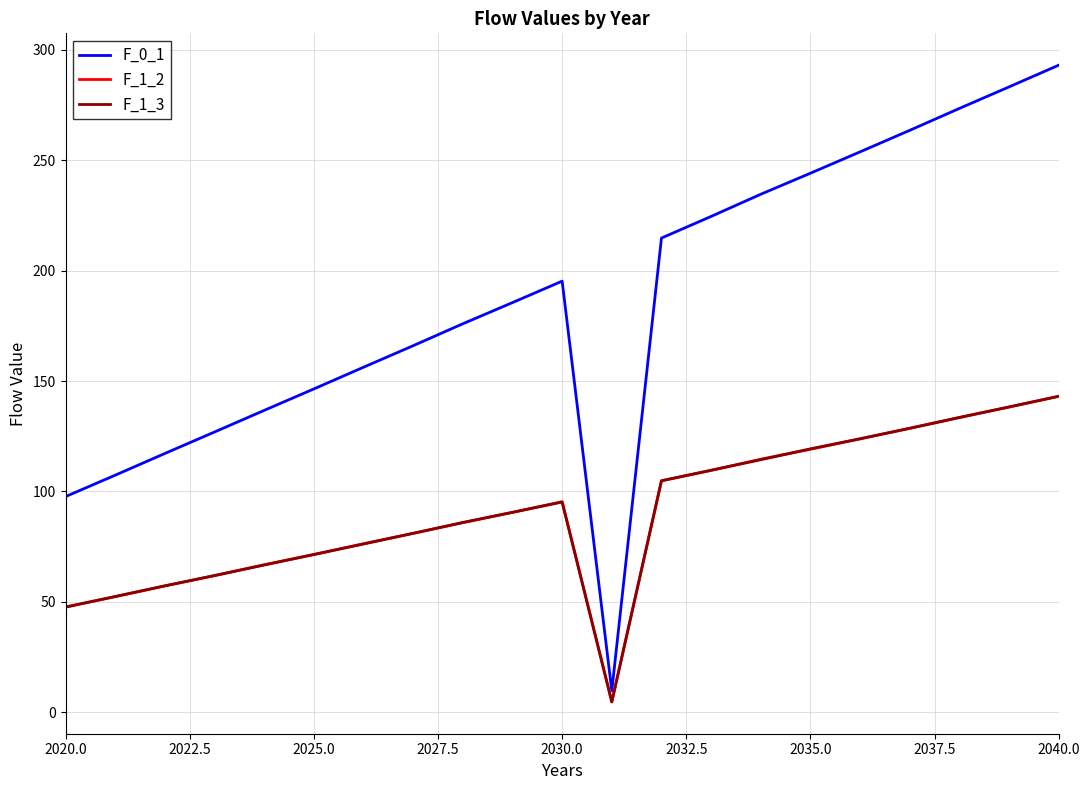

What is the highest value of the F_1_3 series?

143.1